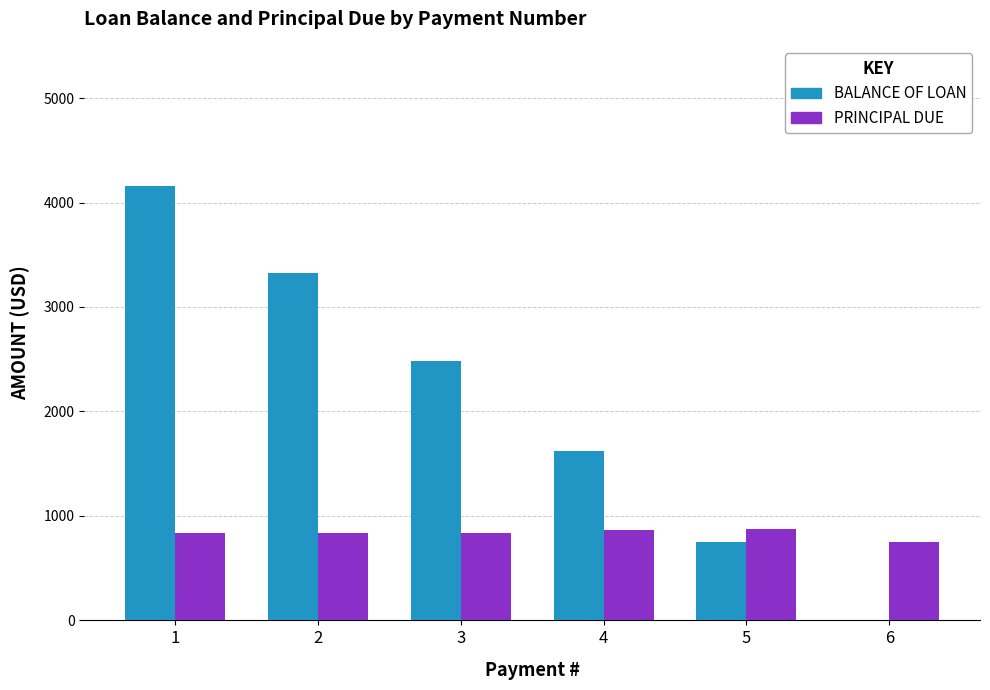

Count the number of categories in the chart.

6